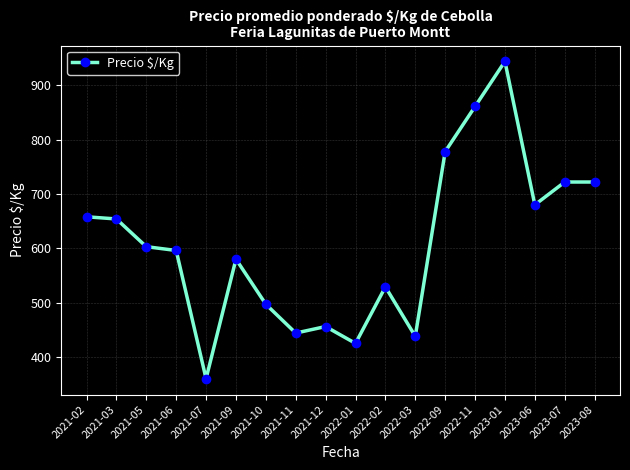

Reading right to left, transcribe all the data shown in this chart.

722	722	680	944	861	778	438	529	425	456	444	497	580	360	596	603	654	658